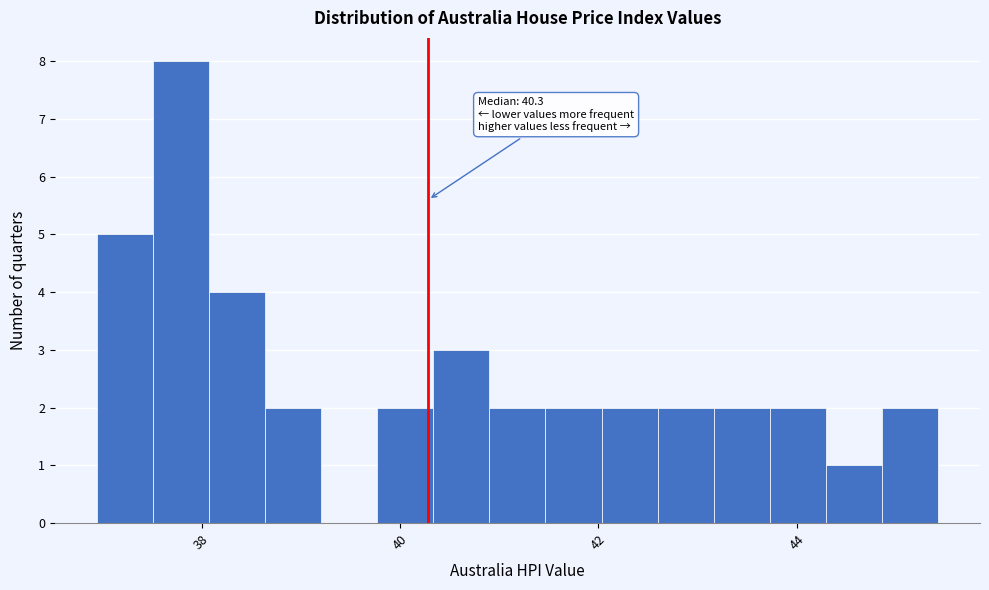

Read against the x-axis, roughly where is the centre of the tallest bar?

37.8